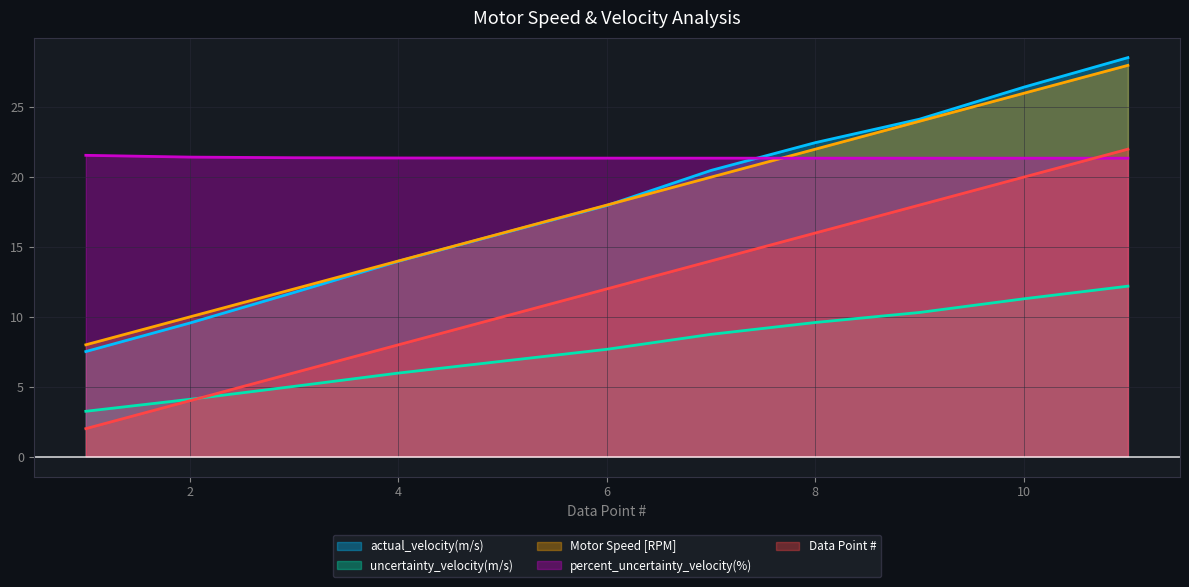

Which series has the largest total across all categories?

percent_uncertainty_velocity(%)